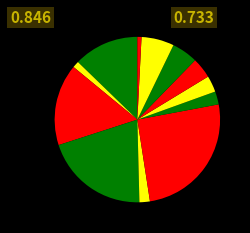

To the nearest percent, what is the difference between the largest and smallest slice percentages?

25%